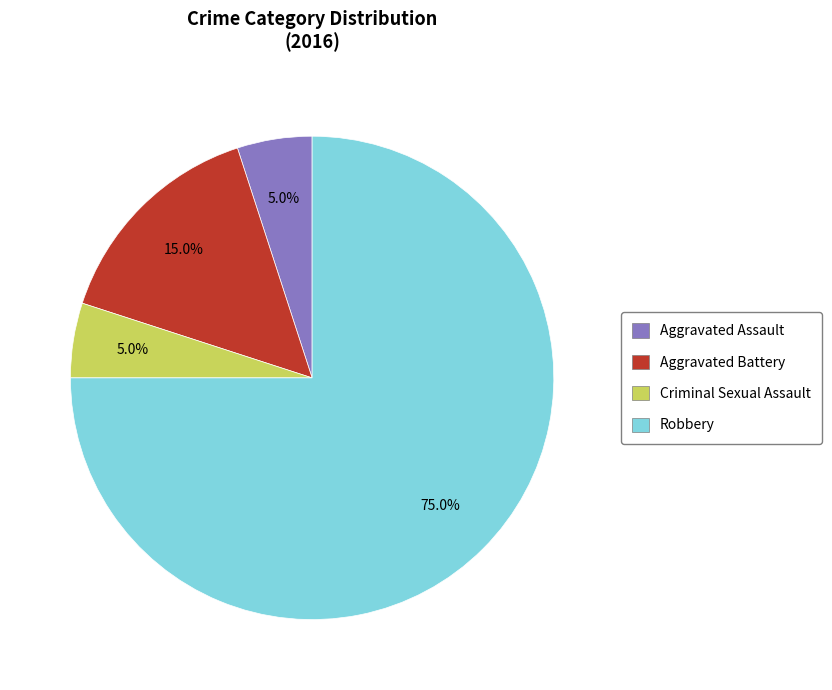

Is there any slice that represents more than half of the pie?

Yes